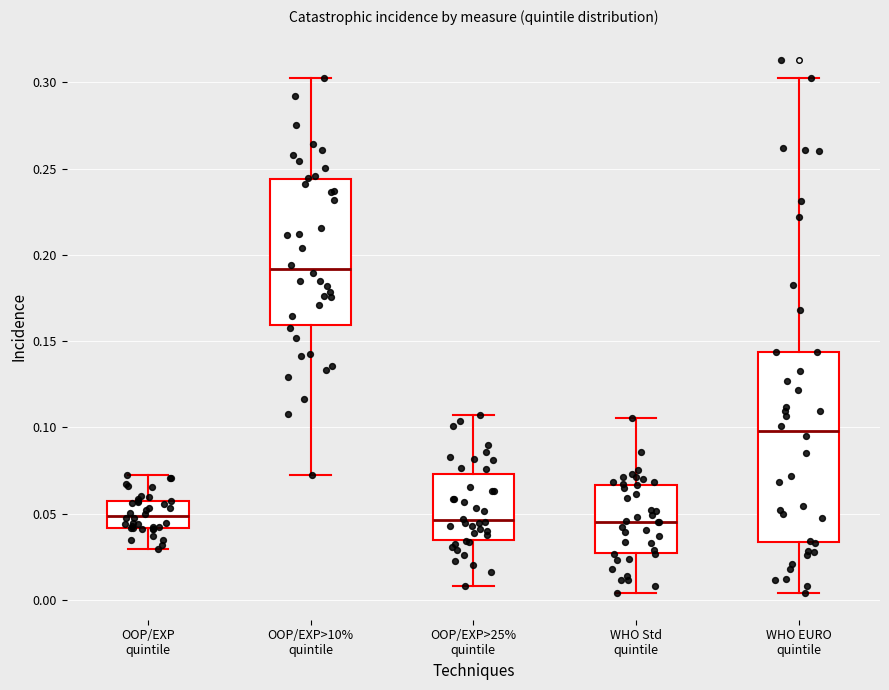

Which box is the tallest, from its lower edge to its upper edge?

WHO EURO quintile